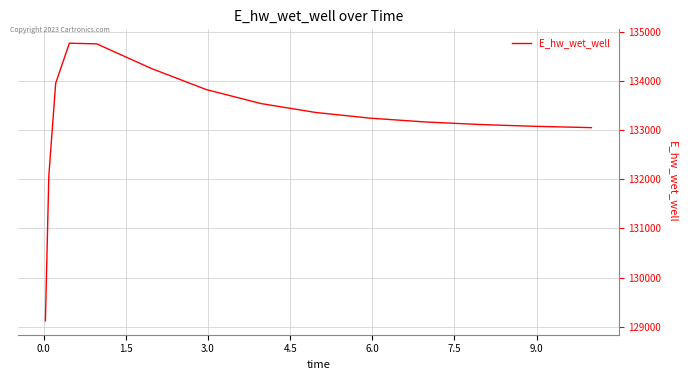

What is the sum of all values?

1998300.4